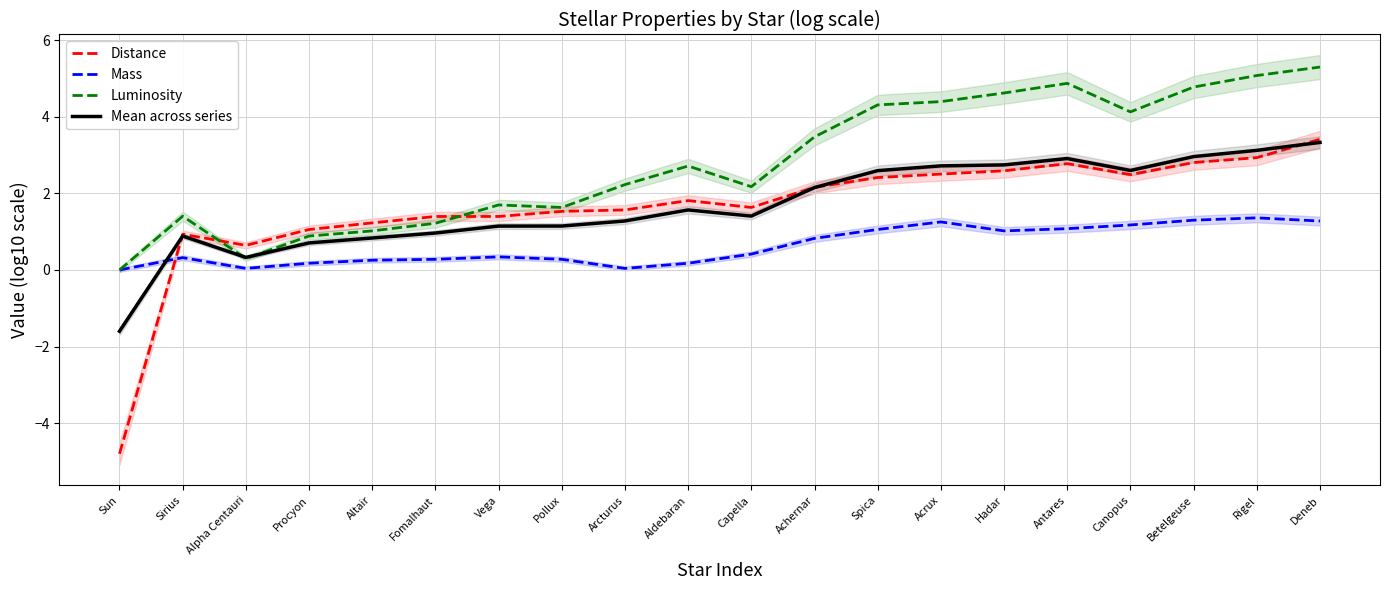

At which category does Mean across series reach its first local valley?

Alpha Centauri